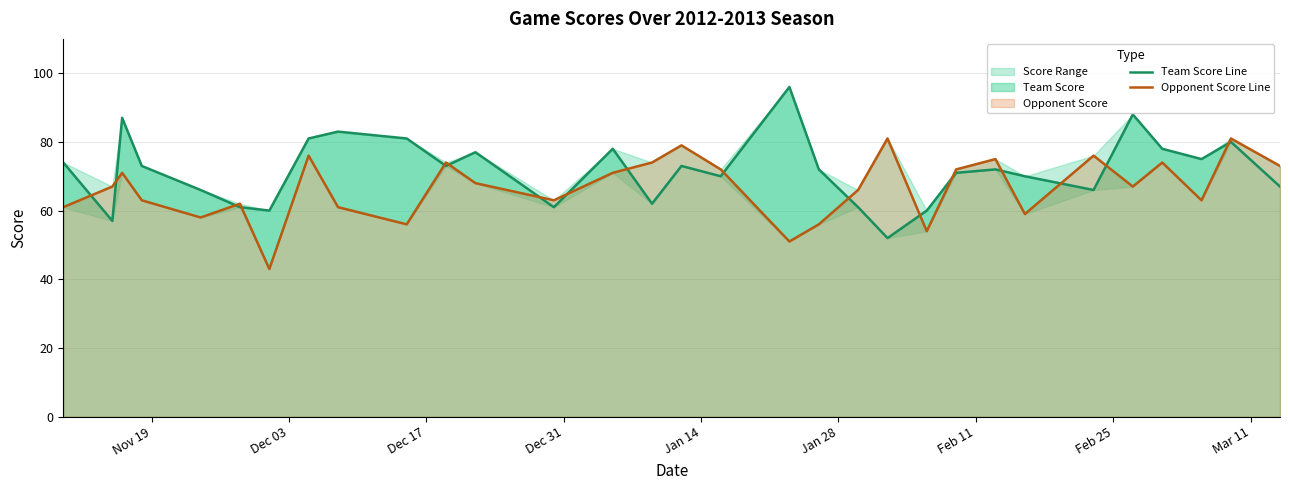

In Opponent Score Line, how many points are lower than both neighbors (excluding endpoints)?

9